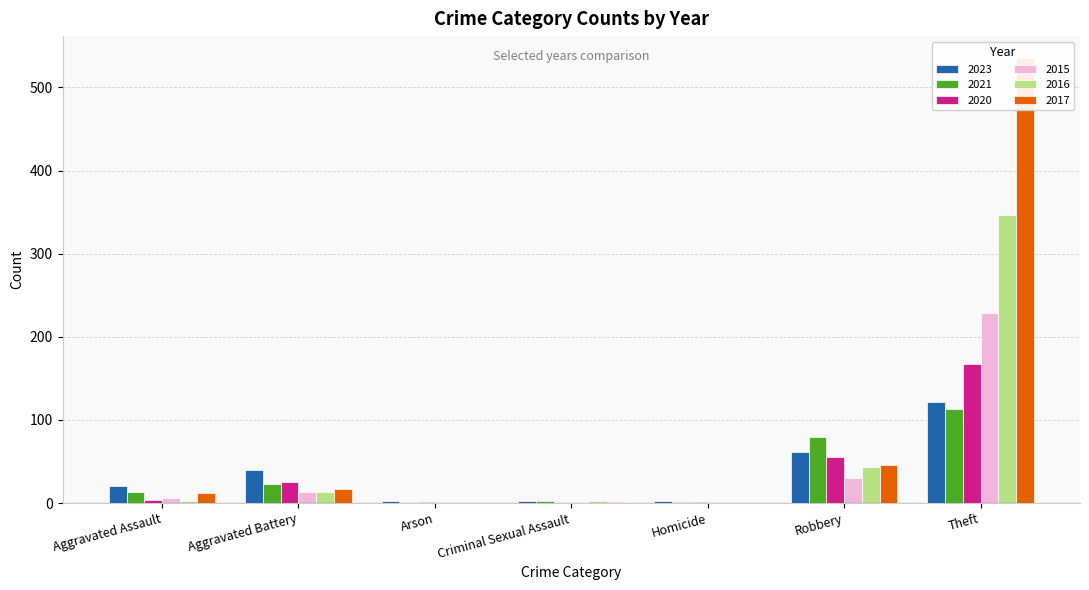

Reading left to right, list all the values displayed in this chart.

2023: Aggravated Assault=20	Aggravated Battery=40	Arson=2	Criminal Sexual Assault=3	Homicide=2	Robbery=62	Theft=121
2021: Aggravated Assault=13	Aggravated Battery=23	Arson=0	Criminal Sexual Assault=2	Homicide=1	Robbery=79	Theft=113
2020: Aggravated Assault=4	Aggravated Battery=25	Arson=1	Criminal Sexual Assault=0	Homicide=1	Robbery=56	Theft=167
2015: Aggravated Assault=6	Aggravated Battery=13	Arson=0	Criminal Sexual Assault=0	Homicide=0	Robbery=30	Theft=229
2016: Aggravated Assault=3	Aggravated Battery=13	Arson=0	Criminal Sexual Assault=2	Homicide=0	Robbery=43	Theft=346
2017: Aggravated Assault=12	Aggravated Battery=17	Arson=0	Criminal Sexual Assault=1	Homicide=0	Robbery=46	Theft=535